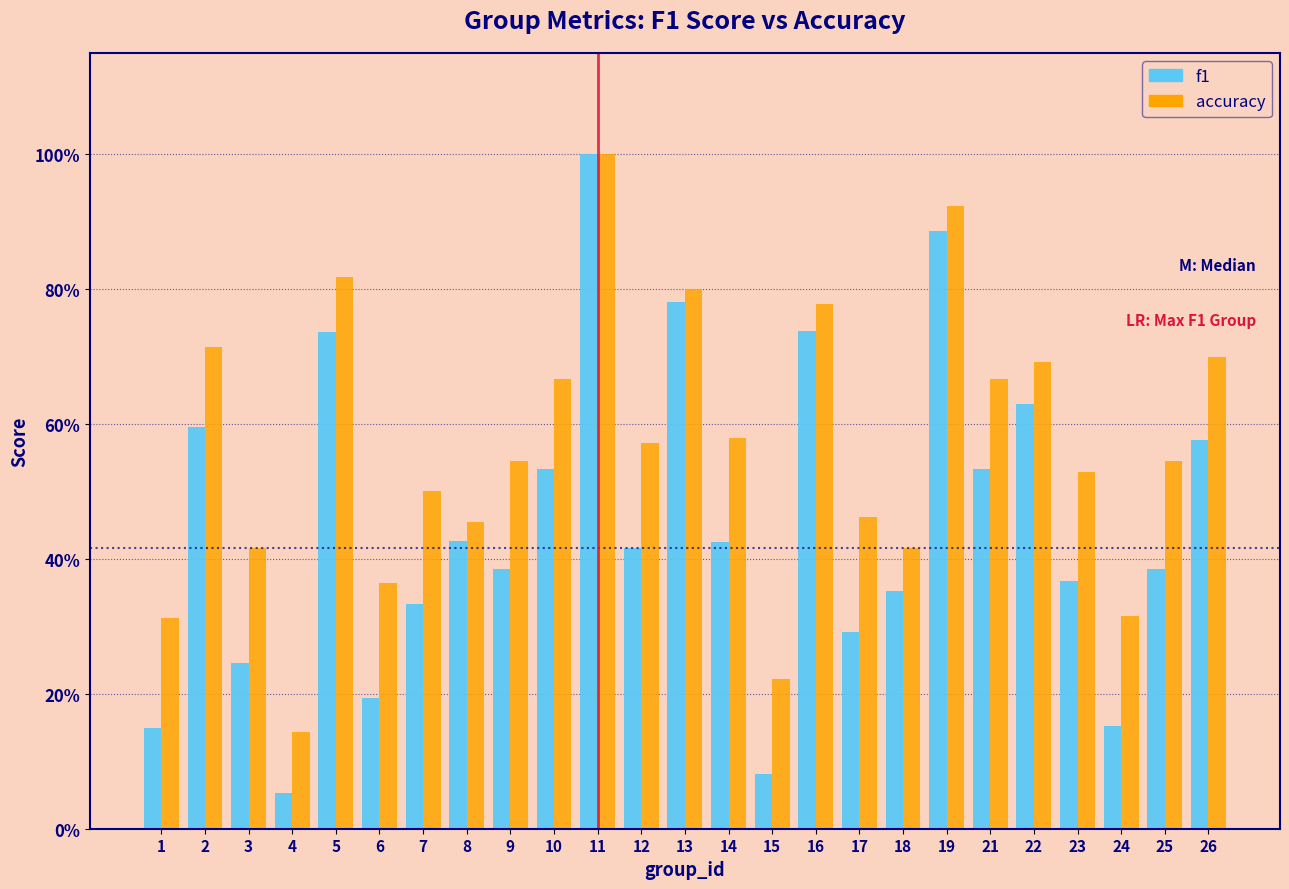

Does the chart contain any negative values?

No